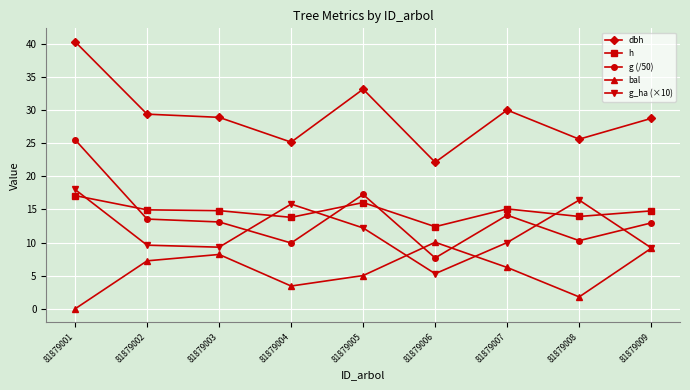

What are all the series names shown in the legend?

dbh, h, g (/50), bal, g_ha (×10)